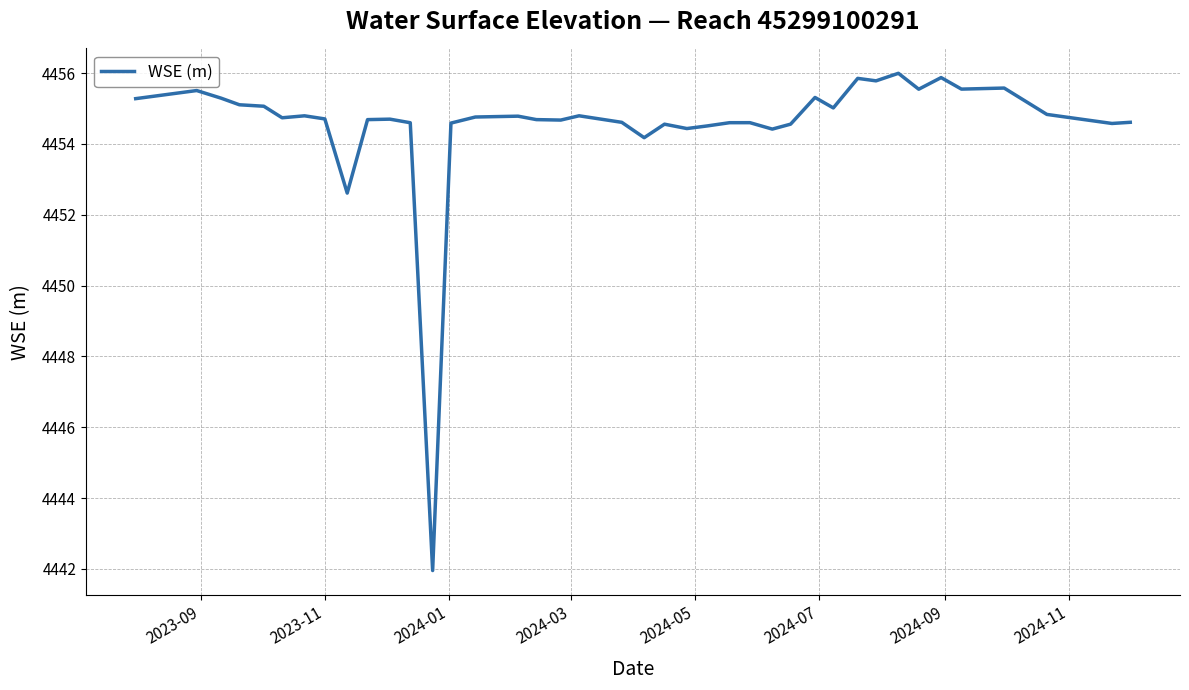

Does the chart display data point markers on the line(s)?

No